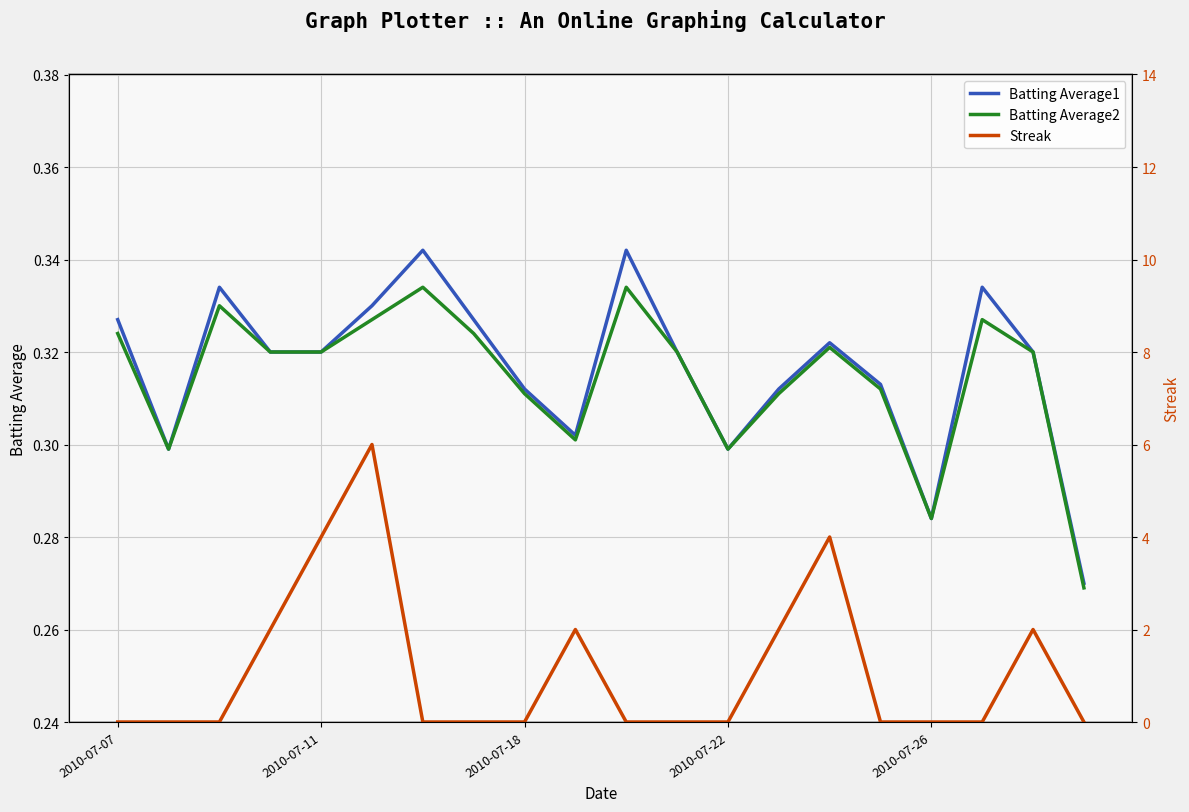

True or false: Batting Average2 has a value of 0.2 at 2010-07-22.

False